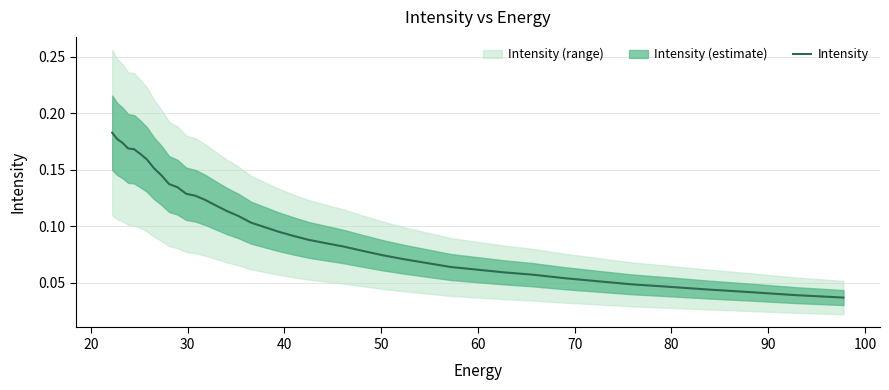

What is the label of the 32nd point from the right?

90